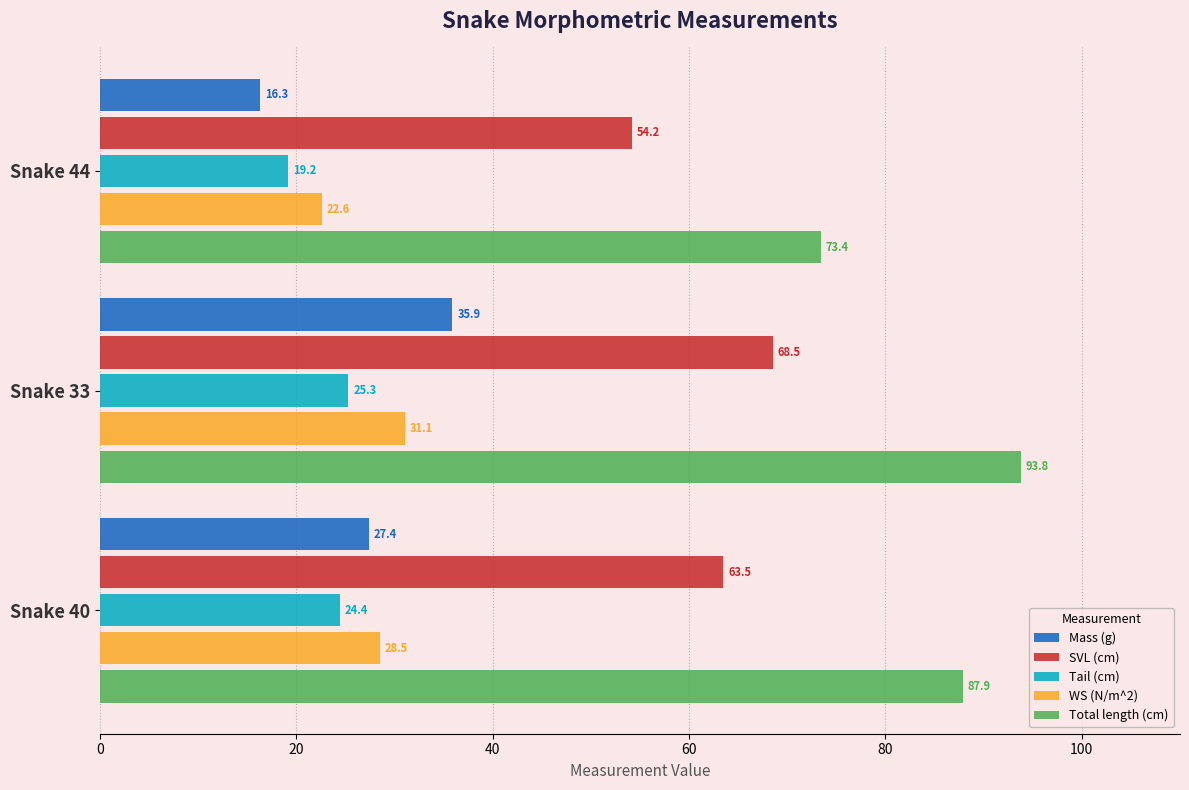

At Snake 40, list the series in order from largest to smallest.

Total length (cm), SVL (cm), WS (N/m^2), Mass (g), Tail (cm)